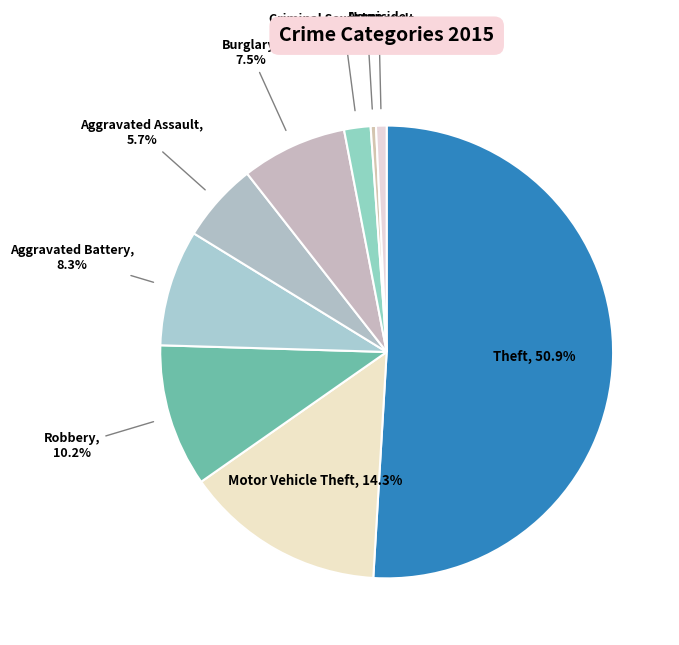

Between Theft and Homicide, which is larger?

Theft